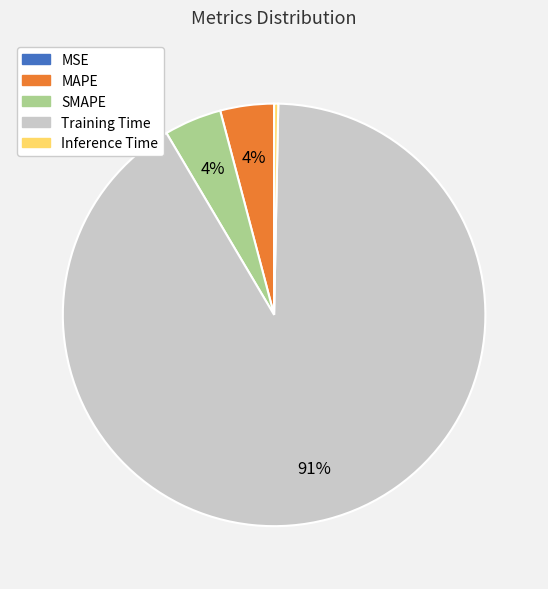

True or false: Inference Time accounts for 0% of the total.

True